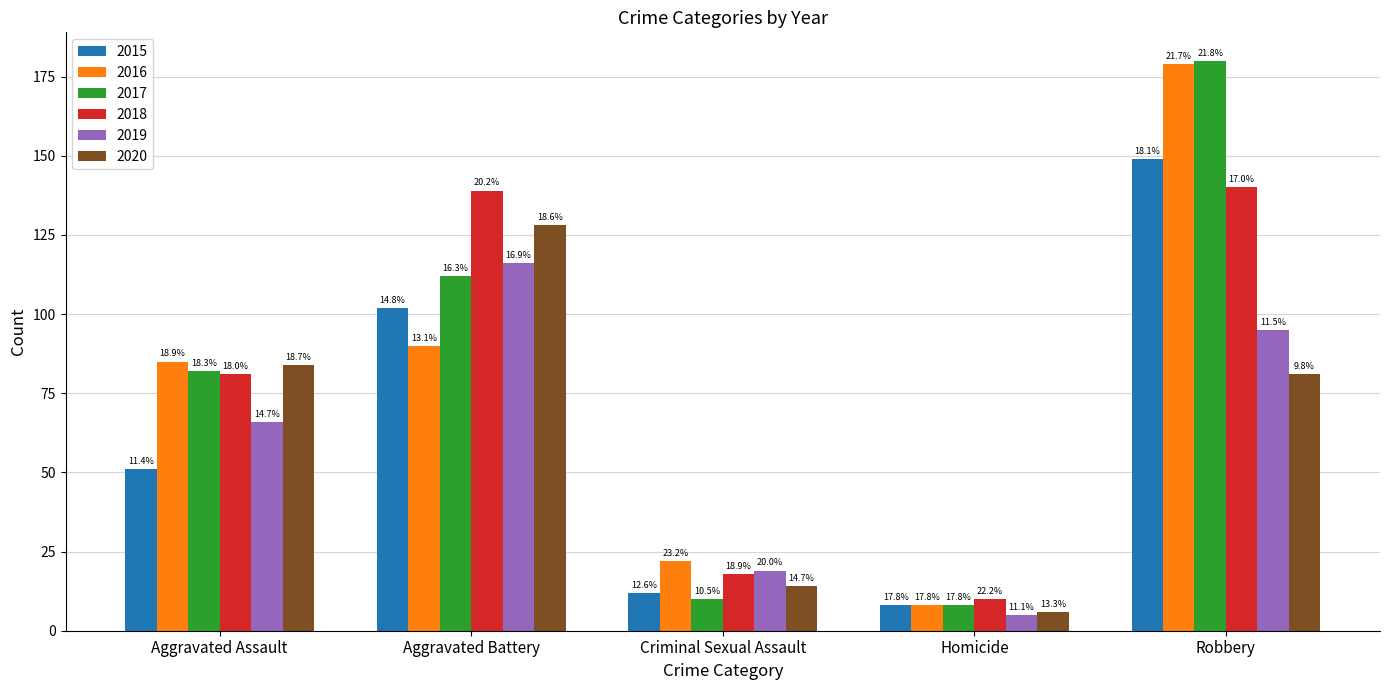

What is the difference between the highest and lowest values at Aggravated Battery?

49